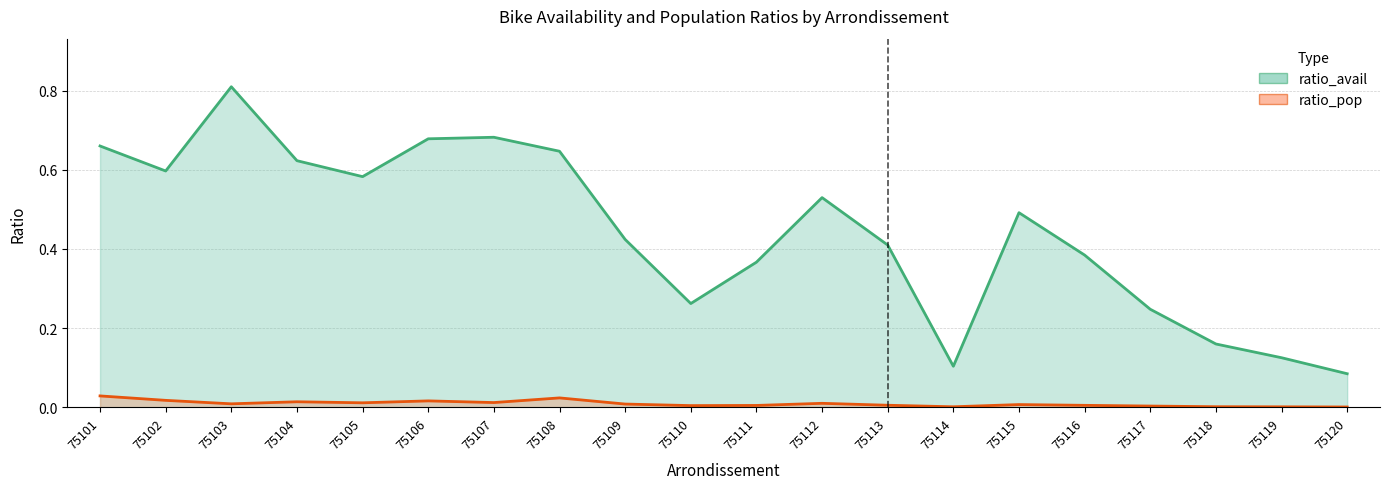

True or false: ratio_pop and ratio_avail cross at least once.

False